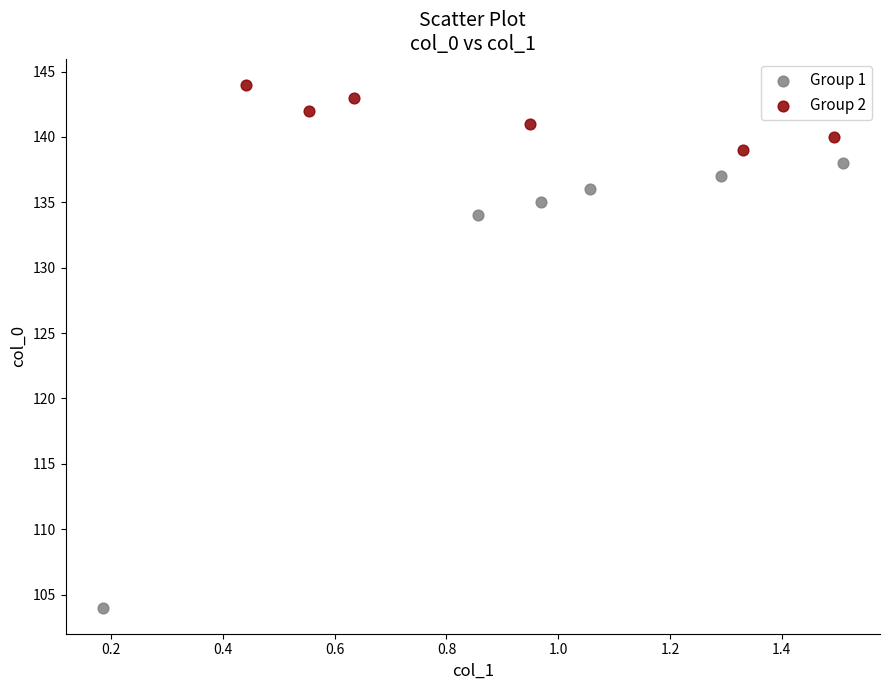

Which series has the widest spread of Y values?

Group 1